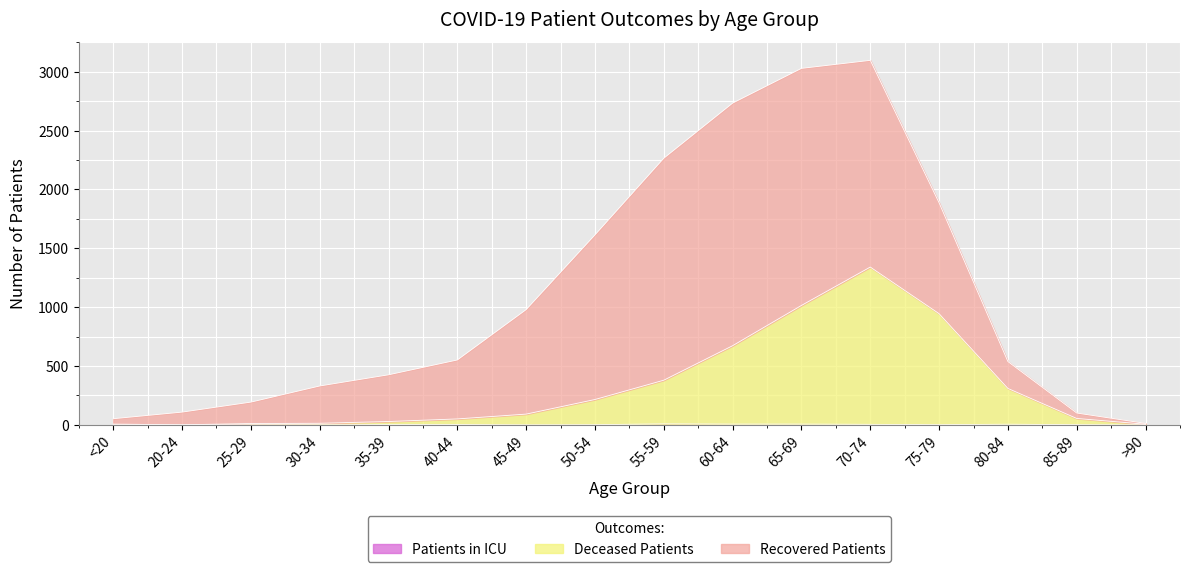

Does the chart display data point markers on the line(s)?

No